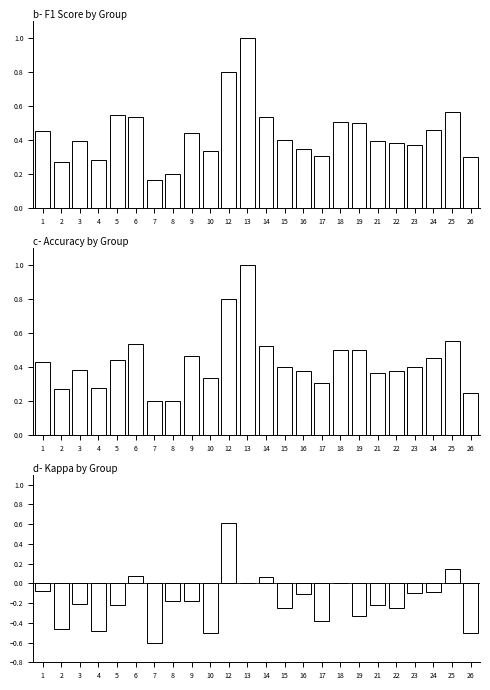

What is the average value of the Kappa by Group series?

-0.2